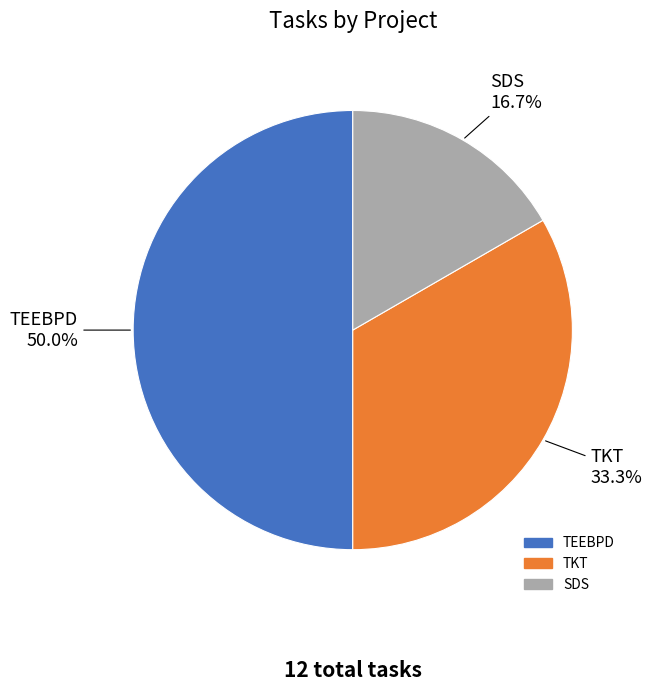

To the nearest percent, what is the difference between the SDS and TKT slice percentages?

17%